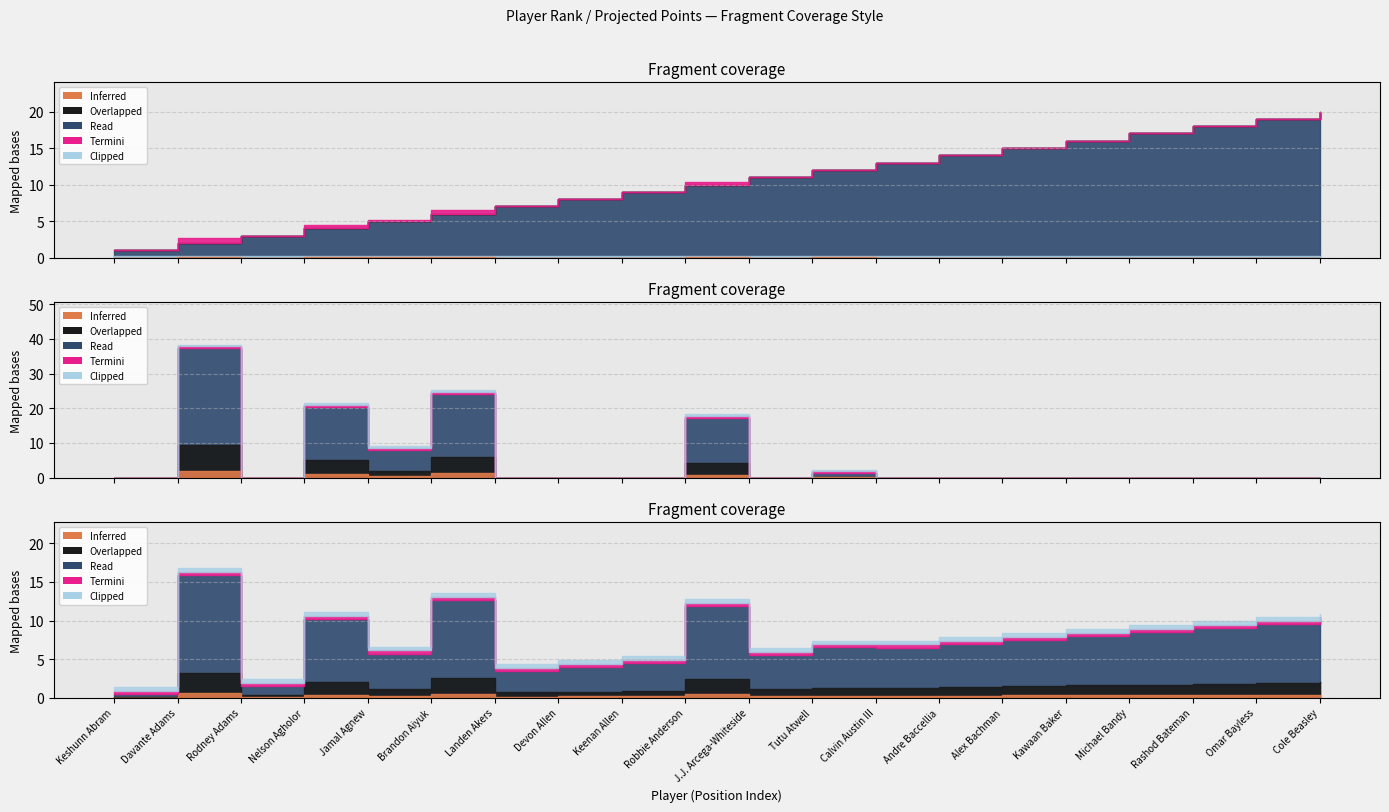

Where is PlayerWeekProjectedPts nearest to the value 7?

Robbie Anderson